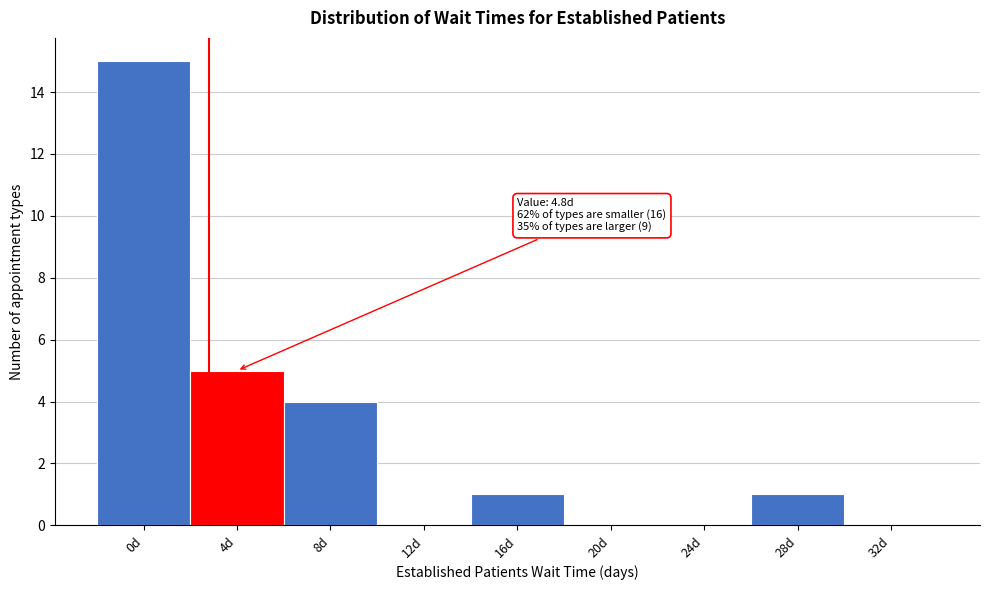

Reading left to right, extract all data points from this chart.

0d=15	4d=5	8d=4	12d=0	16d=1	20d=0	24d=0	28d=1	32d=0